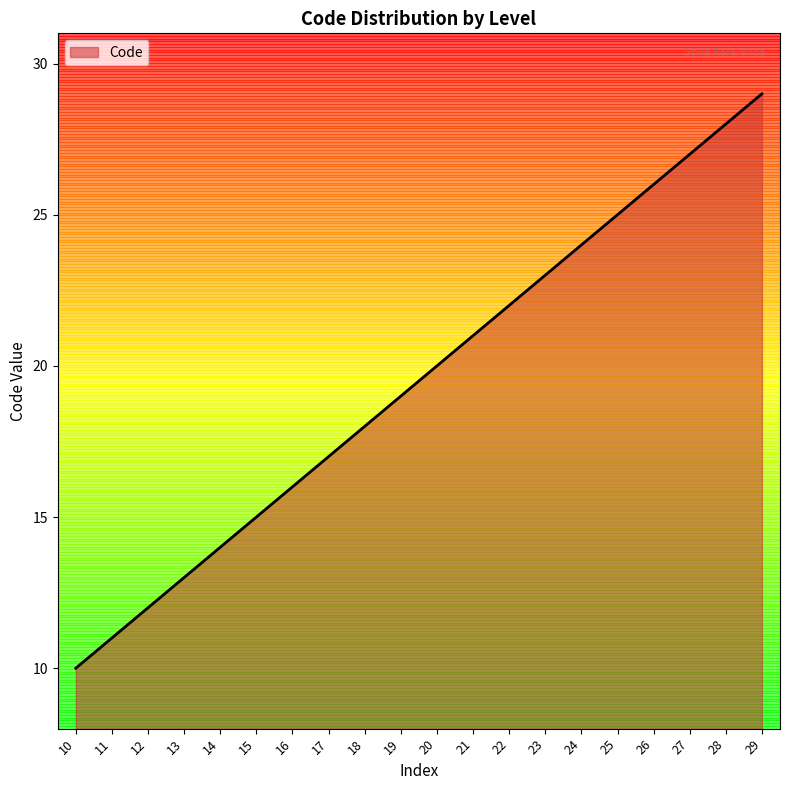

What is the sum of all values?

390